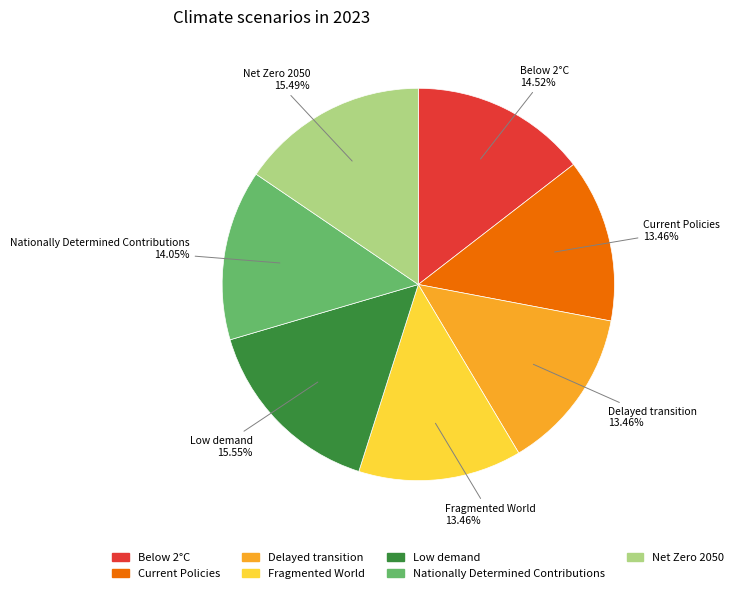

True or false: Low demand accounts for 5% of the total.

False